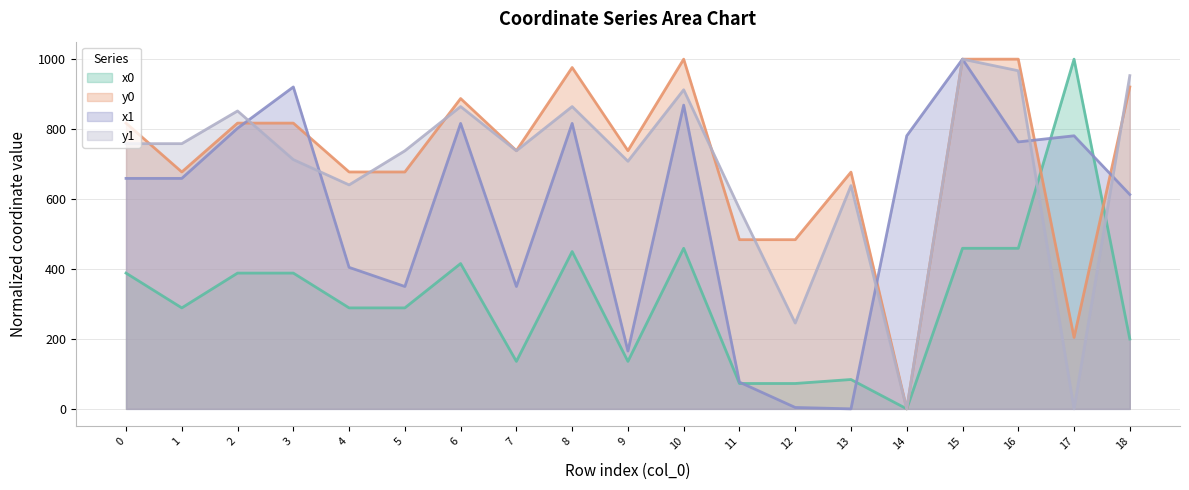

Between 7 and 17, which is larger?

17